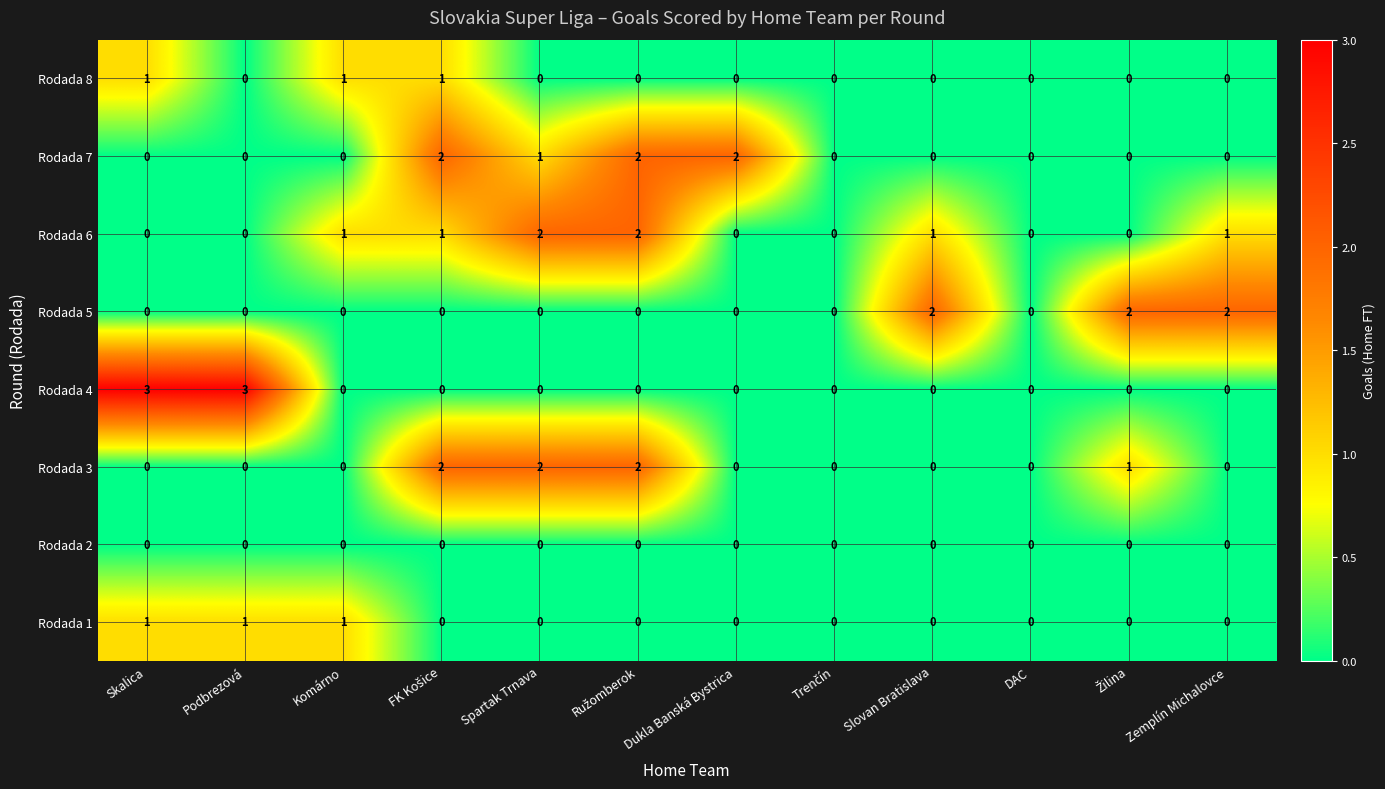

How many distinct data groups are displayed?

8